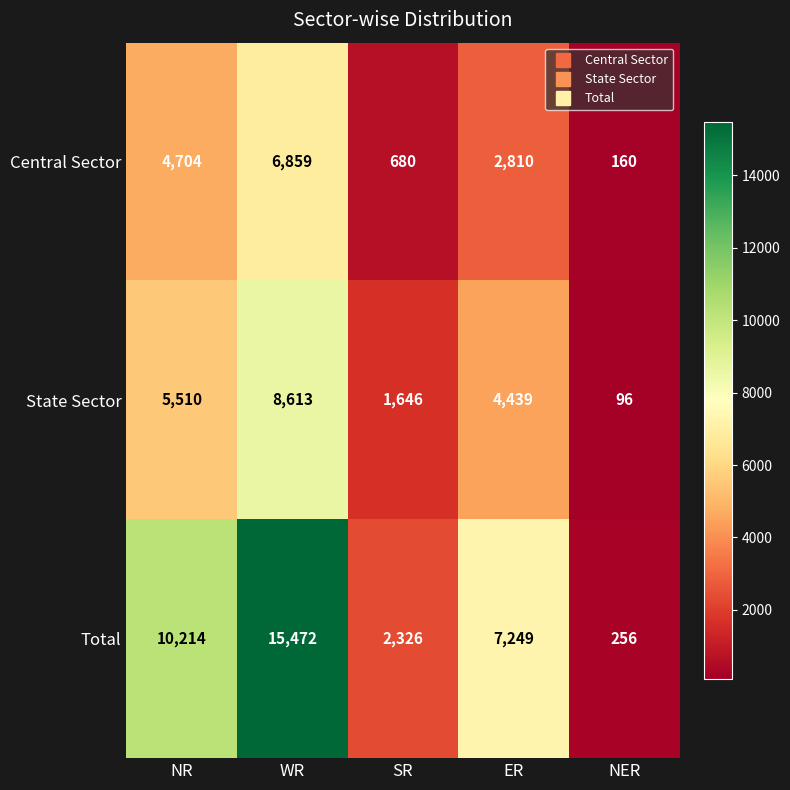

What is the sum of the Total values at NR and NER?

10470